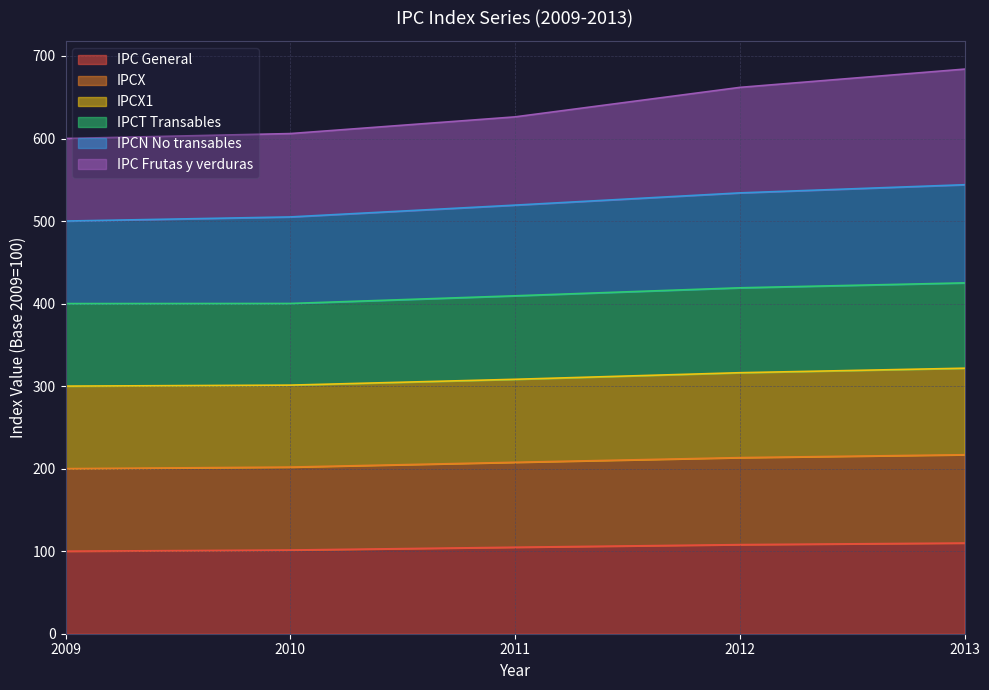

The IPC General series shows 108.0 at 2012. True or false?

True